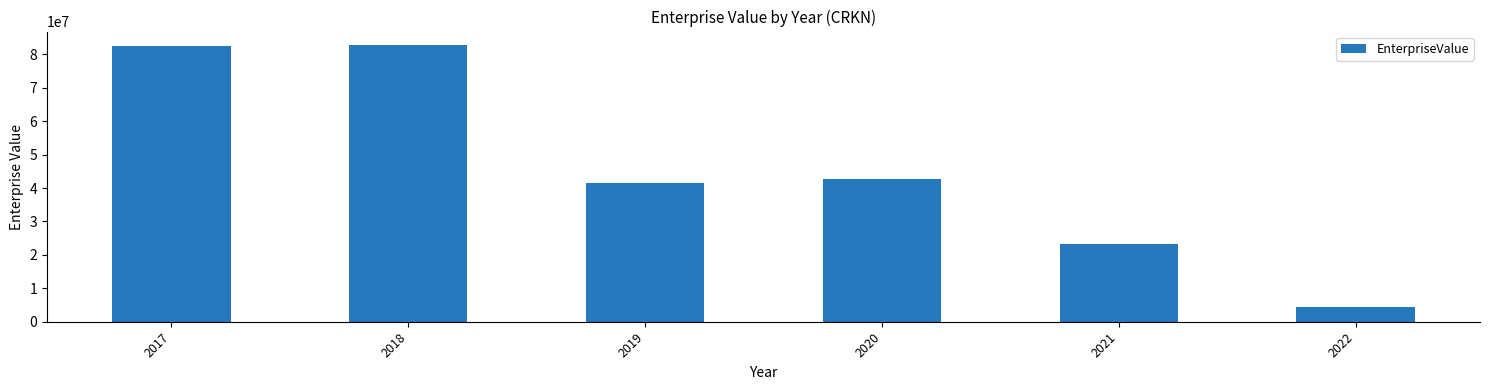

The value at 2022 is 7735243.0. True or false?

False